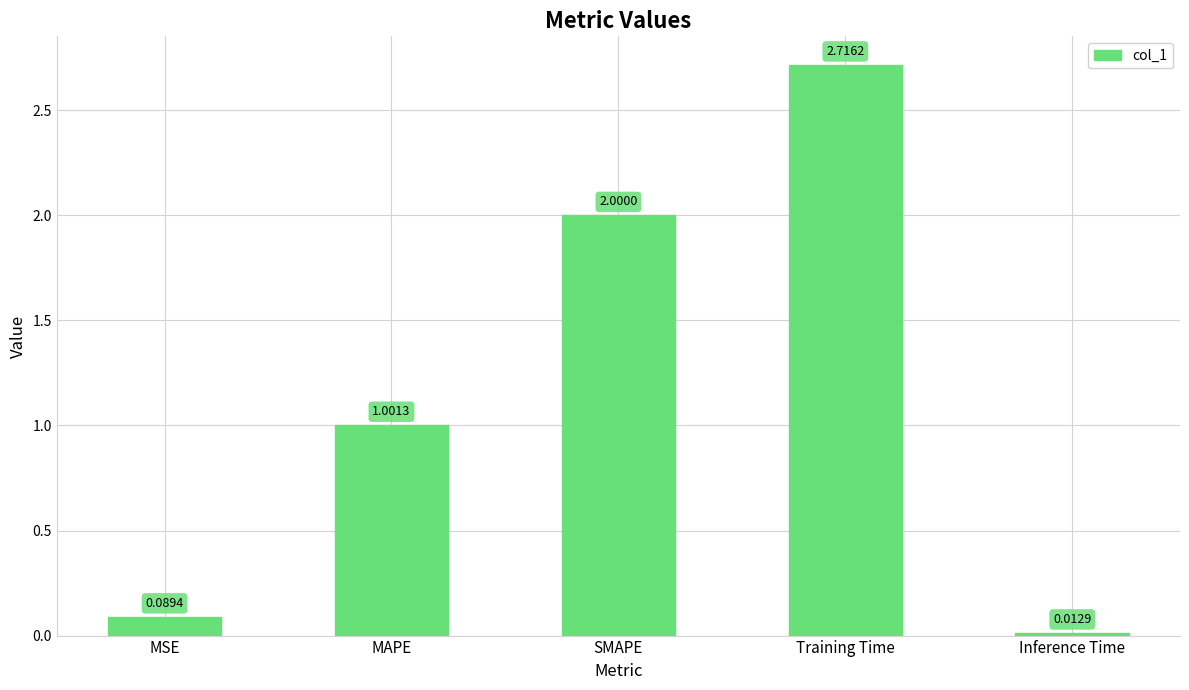

How many bars are there in total?

5